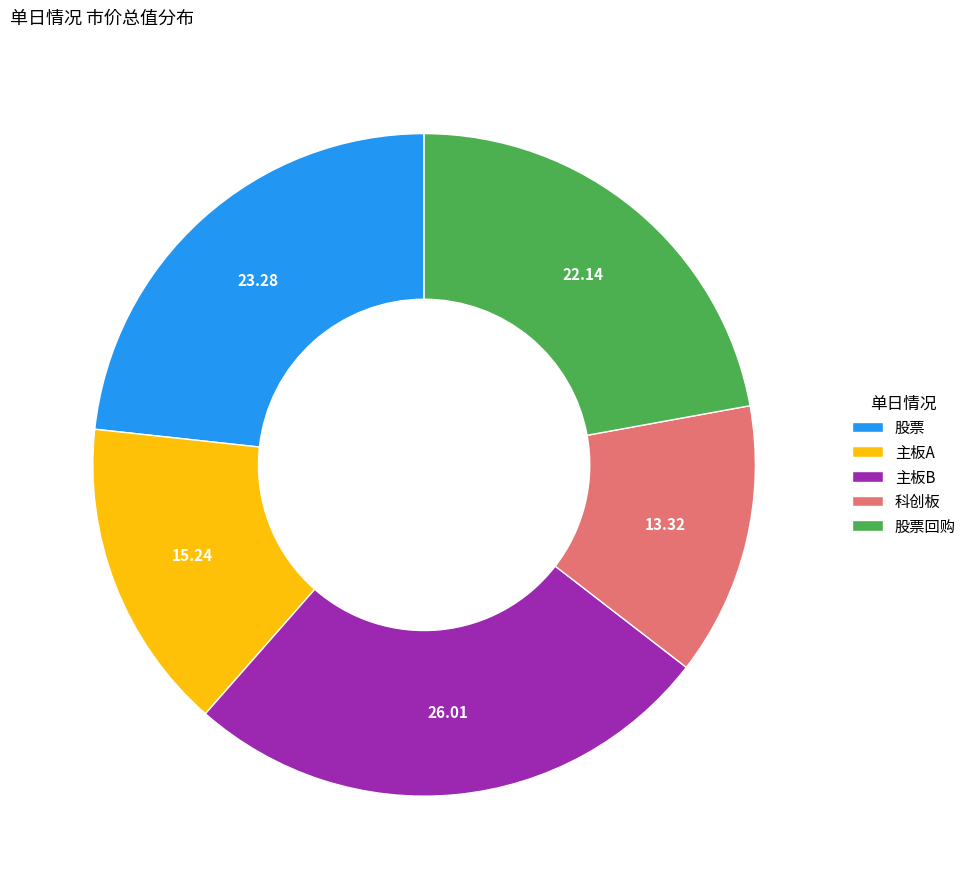

How many segments does this pie chart have?

5